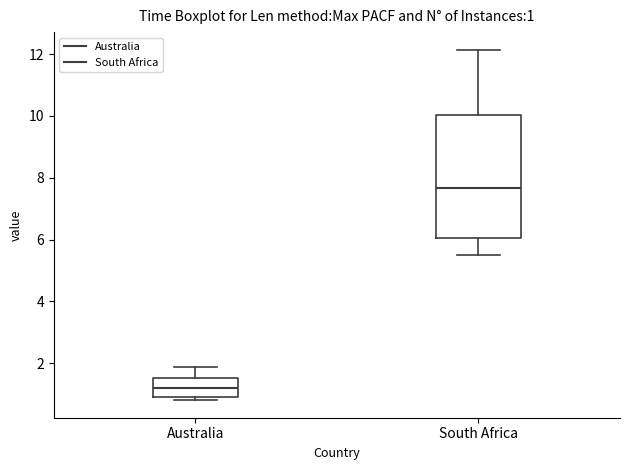

Which box has the highest median line?

South Africa